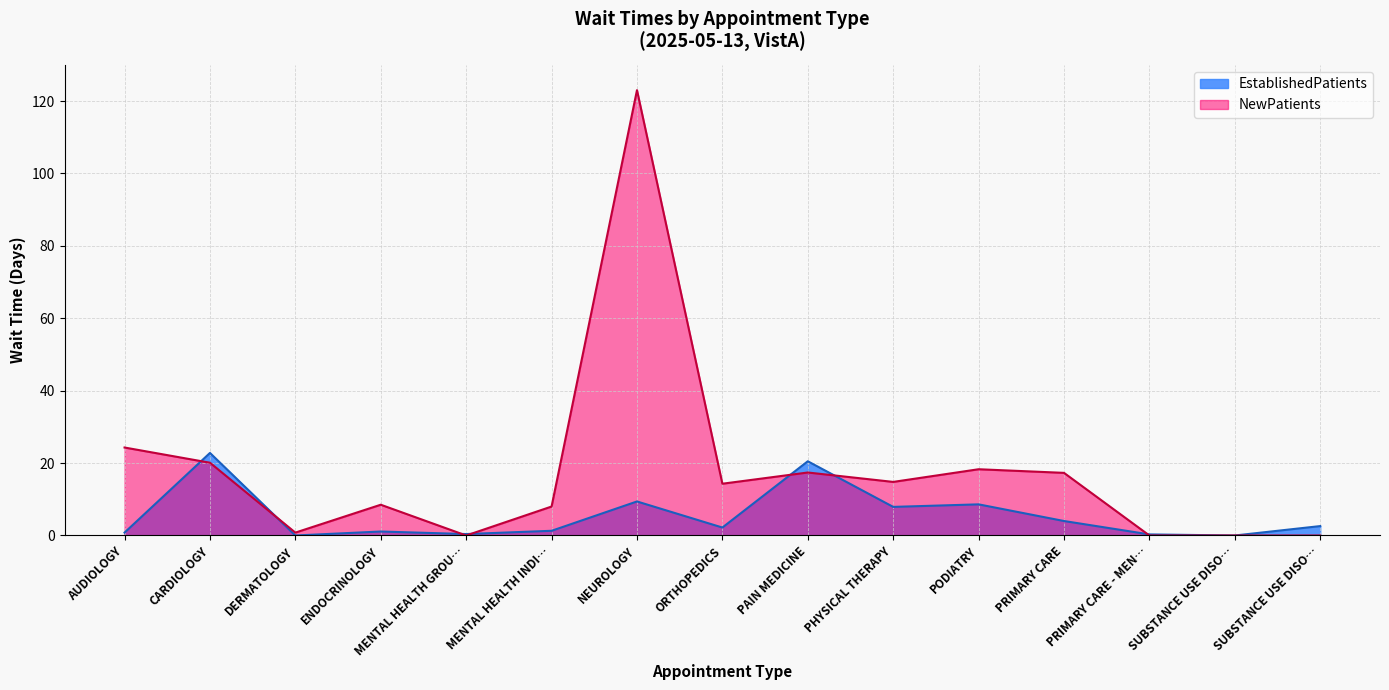

What is the difference between the second highest and second lowest values in the EstablishedPatients series?

20.5